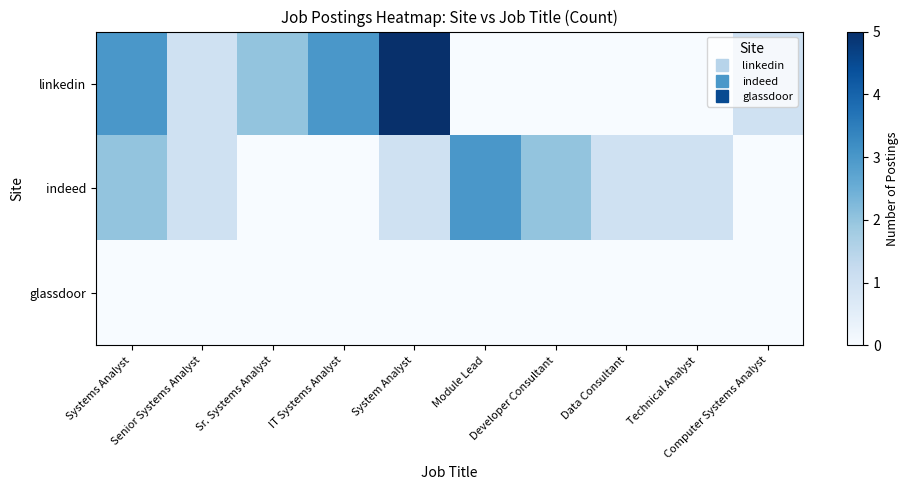

List the series in order of their overall mean, highest first.

linkedin, indeed, glassdoor